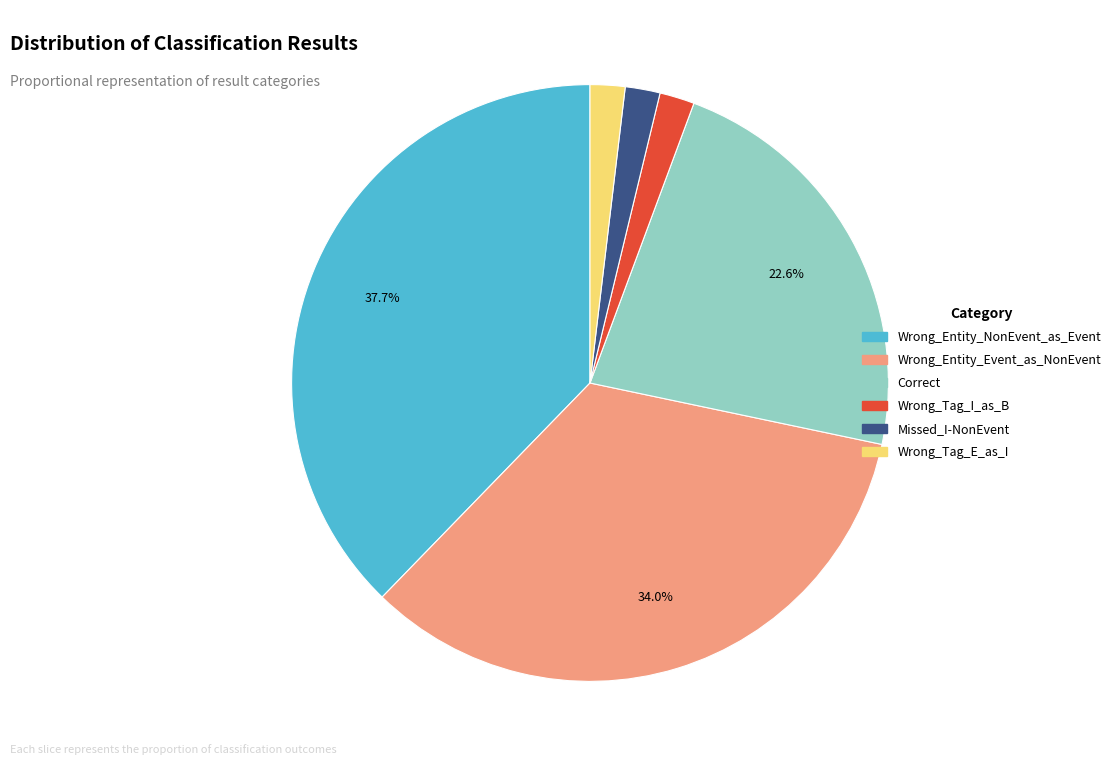

Which category has the biggest portion of the pie?

Wrong_Entity_NonEvent_as_Event